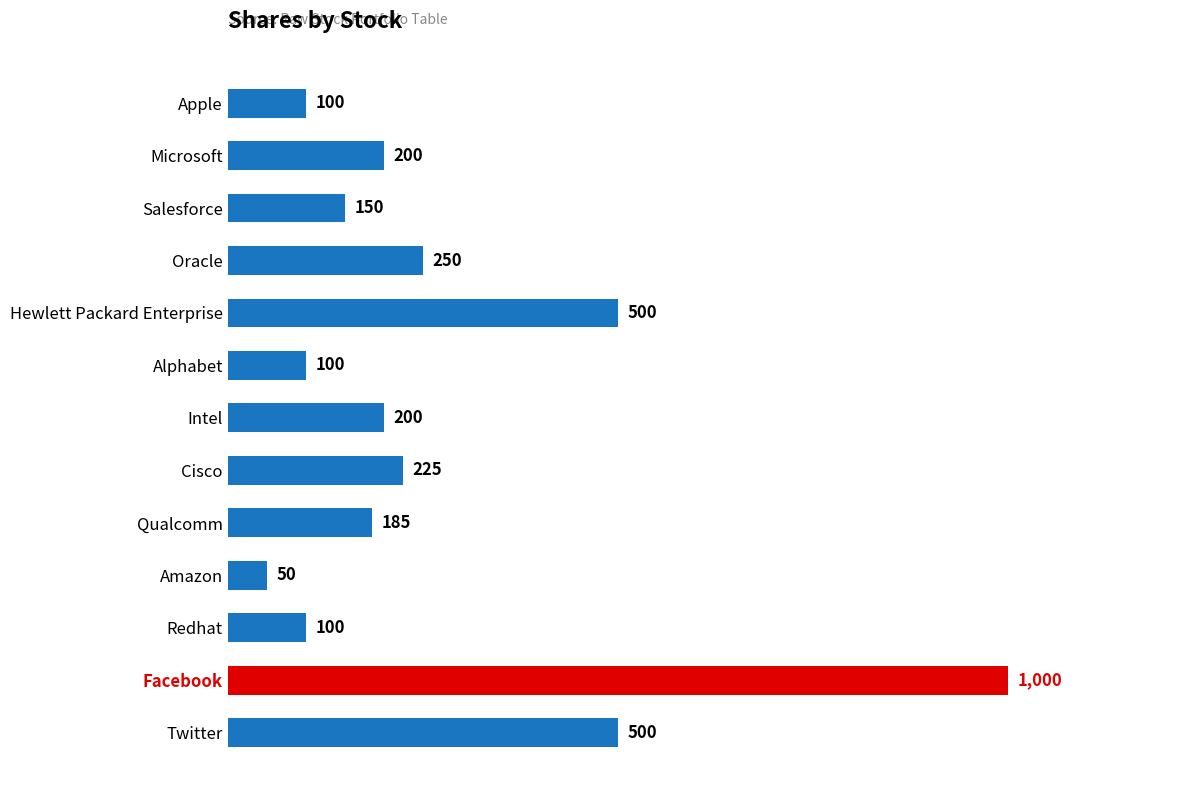

How many data points are less than 200?

6